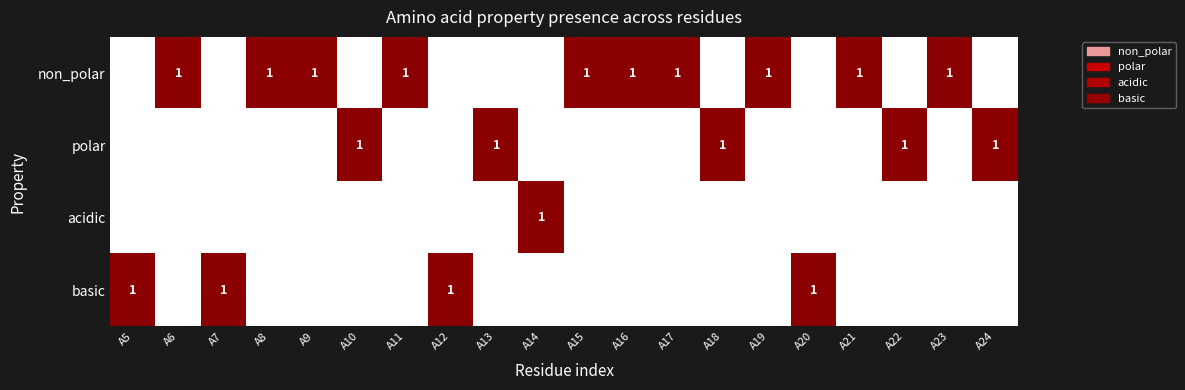

At how many categories does at least one series exceed 0?

20